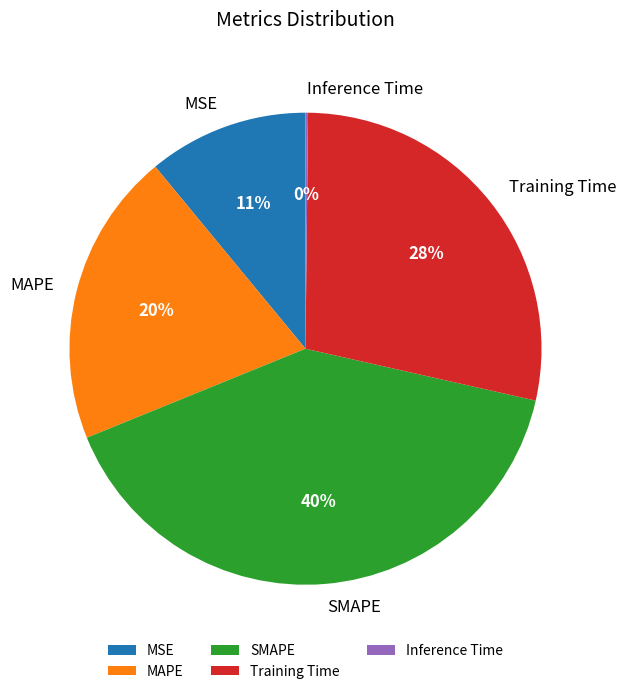

What percentage is the Training Time slice, to the nearest percent?

28%